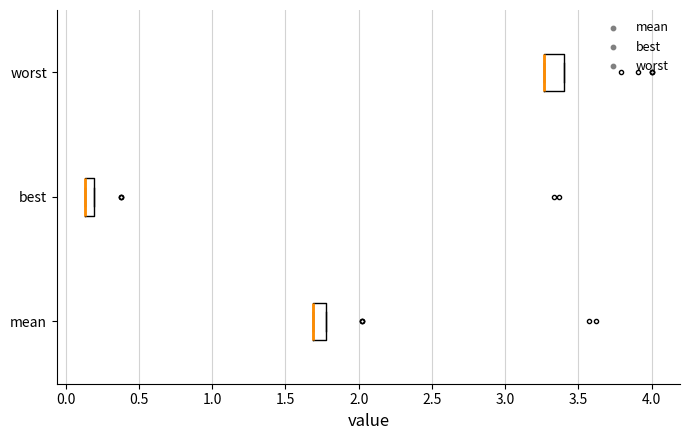

Where is the right edge of the box for mean on the x-axis? The values are not printed on the chart, so give them approximately, as read against the axis.

1.75